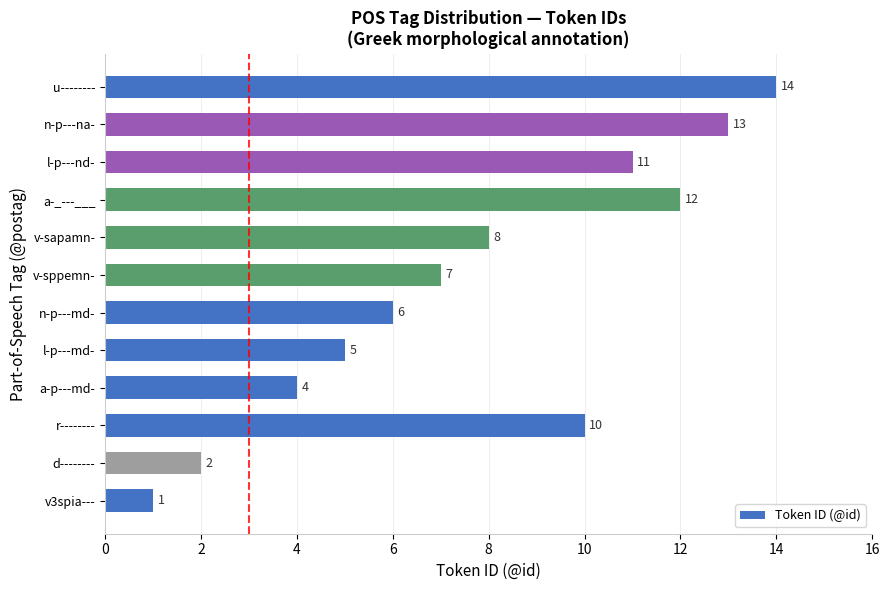

Rank the categories by value from highest to lowest.

u--------, n-p---na-, a-_---___, l-p---nd-, r--------, v-sapamn-, v-sppemn-, n-p---md-, l-p---md-, a-p---md-, d--------, v3spia---